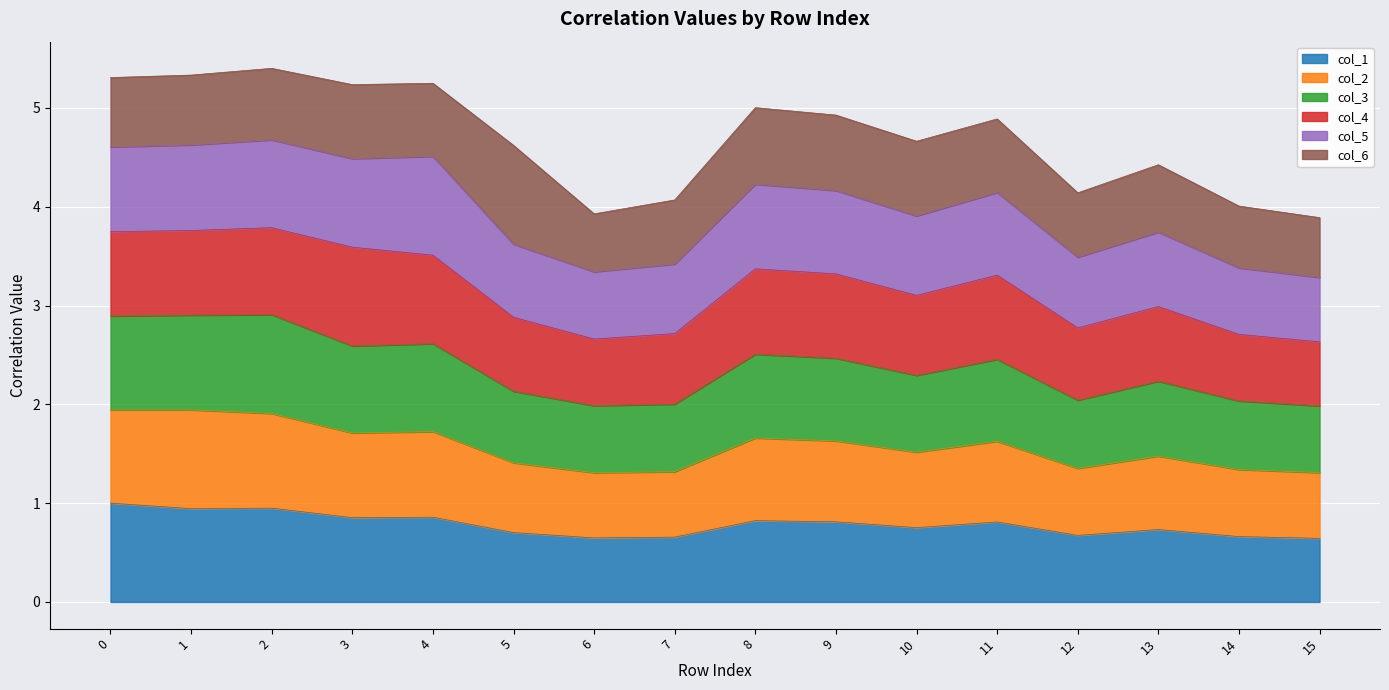

What are all the series names shown in the legend?

col_1, col_2, col_3, col_4, col_5, col_6